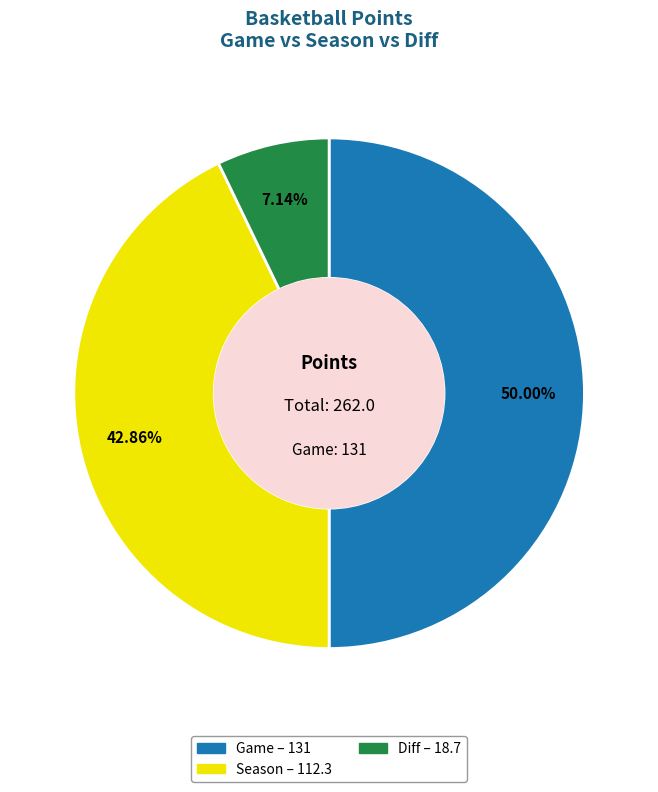

Which slice is the smallest?

Diff